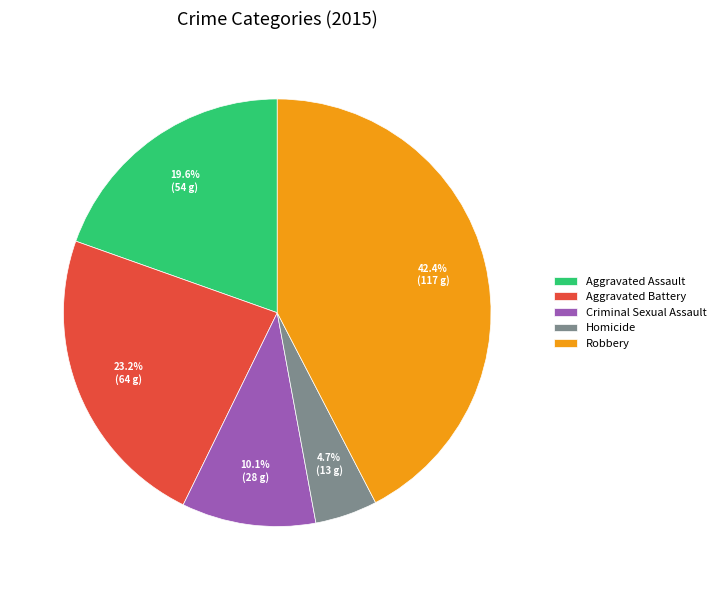

Does Robbery account for over 50% of the chart?

No